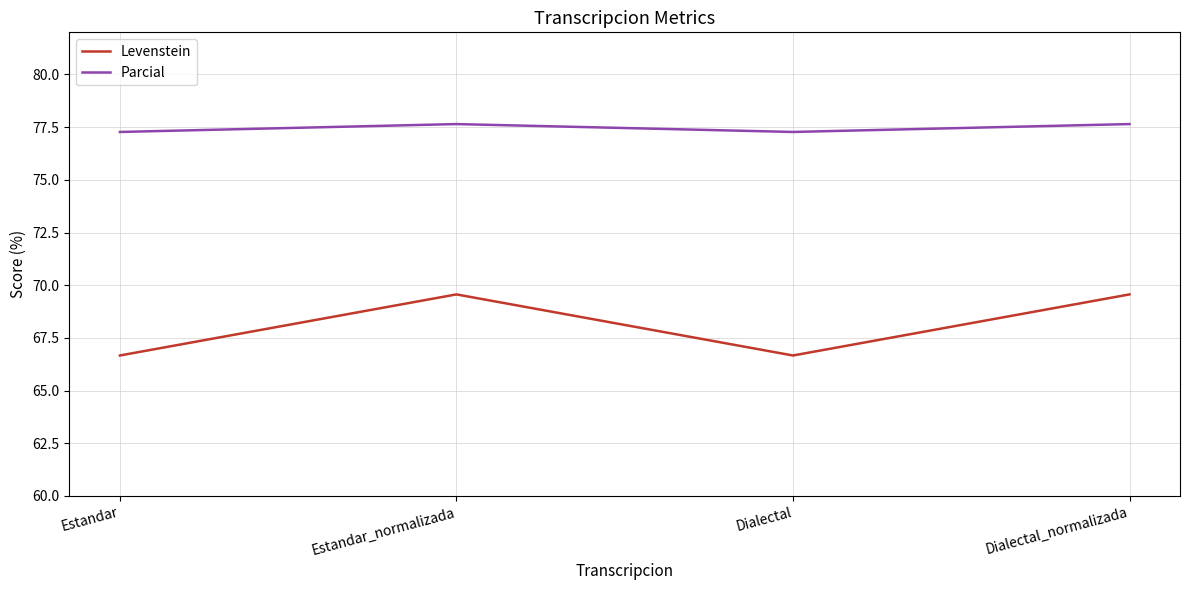

What position from the left is Estandar?

1